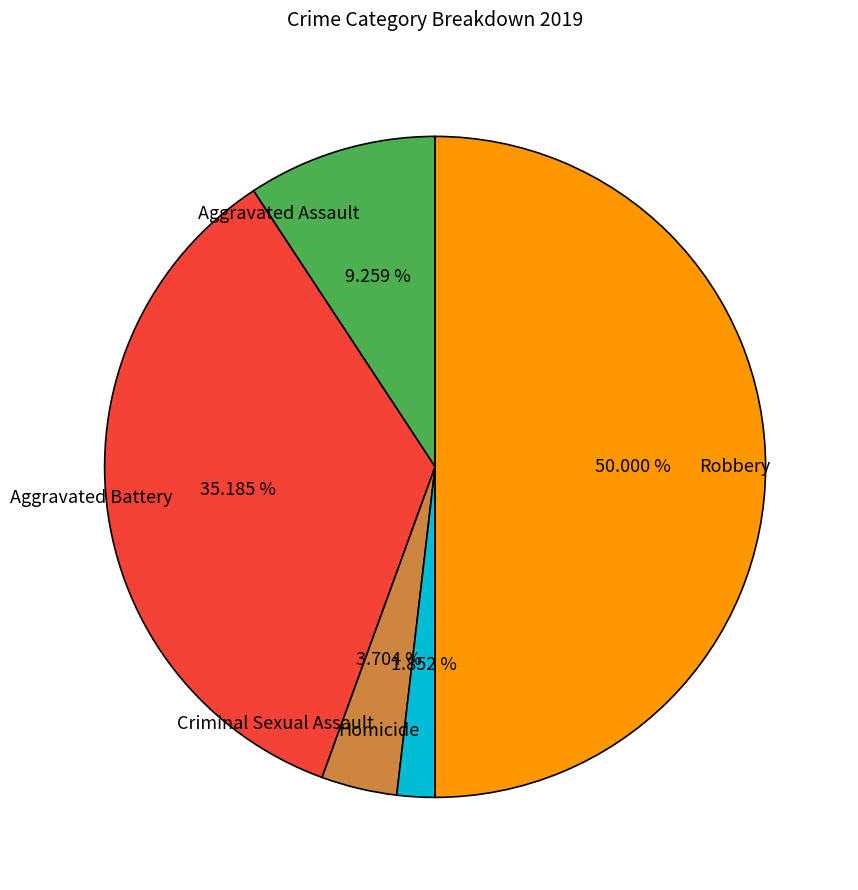

What percentage is the Homicide slice, to the nearest percent?

2%